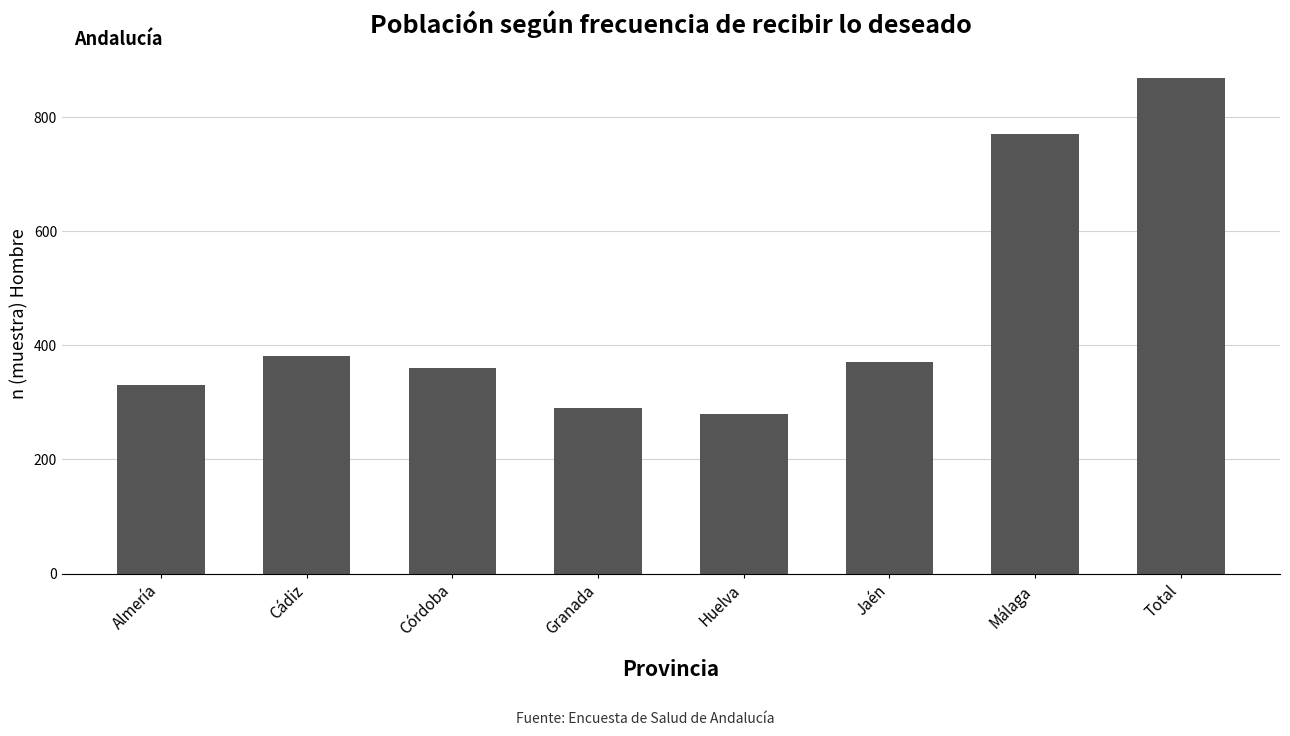

What is the approximate value at Jaén, to the nearest 10?

370